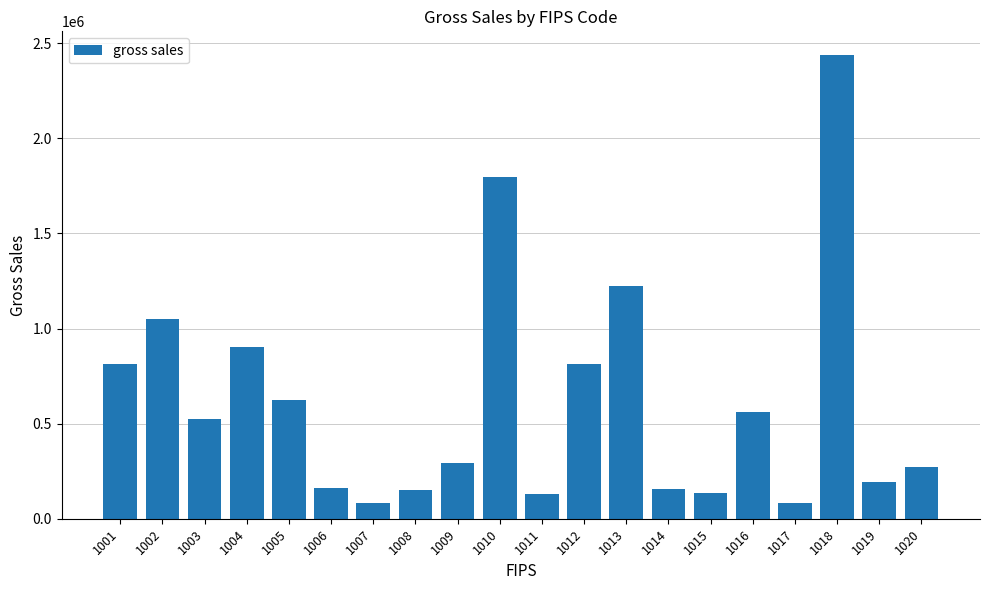

Which has a higher value, 1013 or 1016?

1013